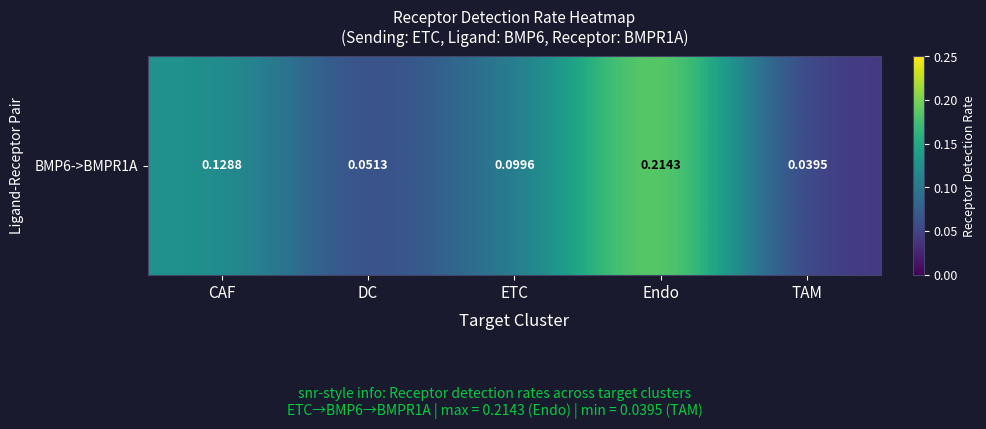

List the labels in order of value, smallest first.

TAM, DC, ETC, CAF, Endo